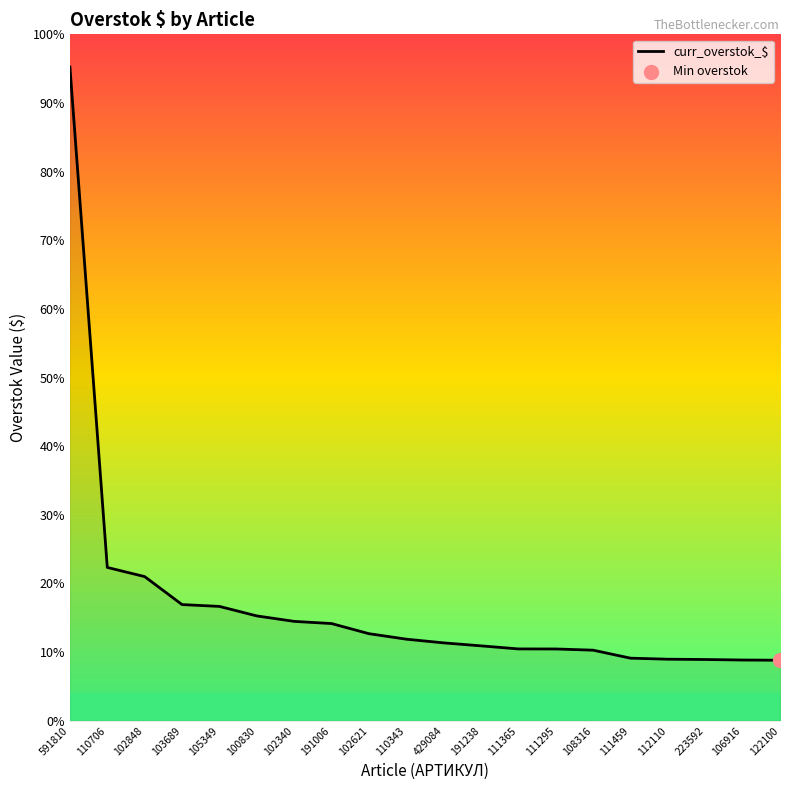

Is this an area chart (filled region under the line)?

Yes